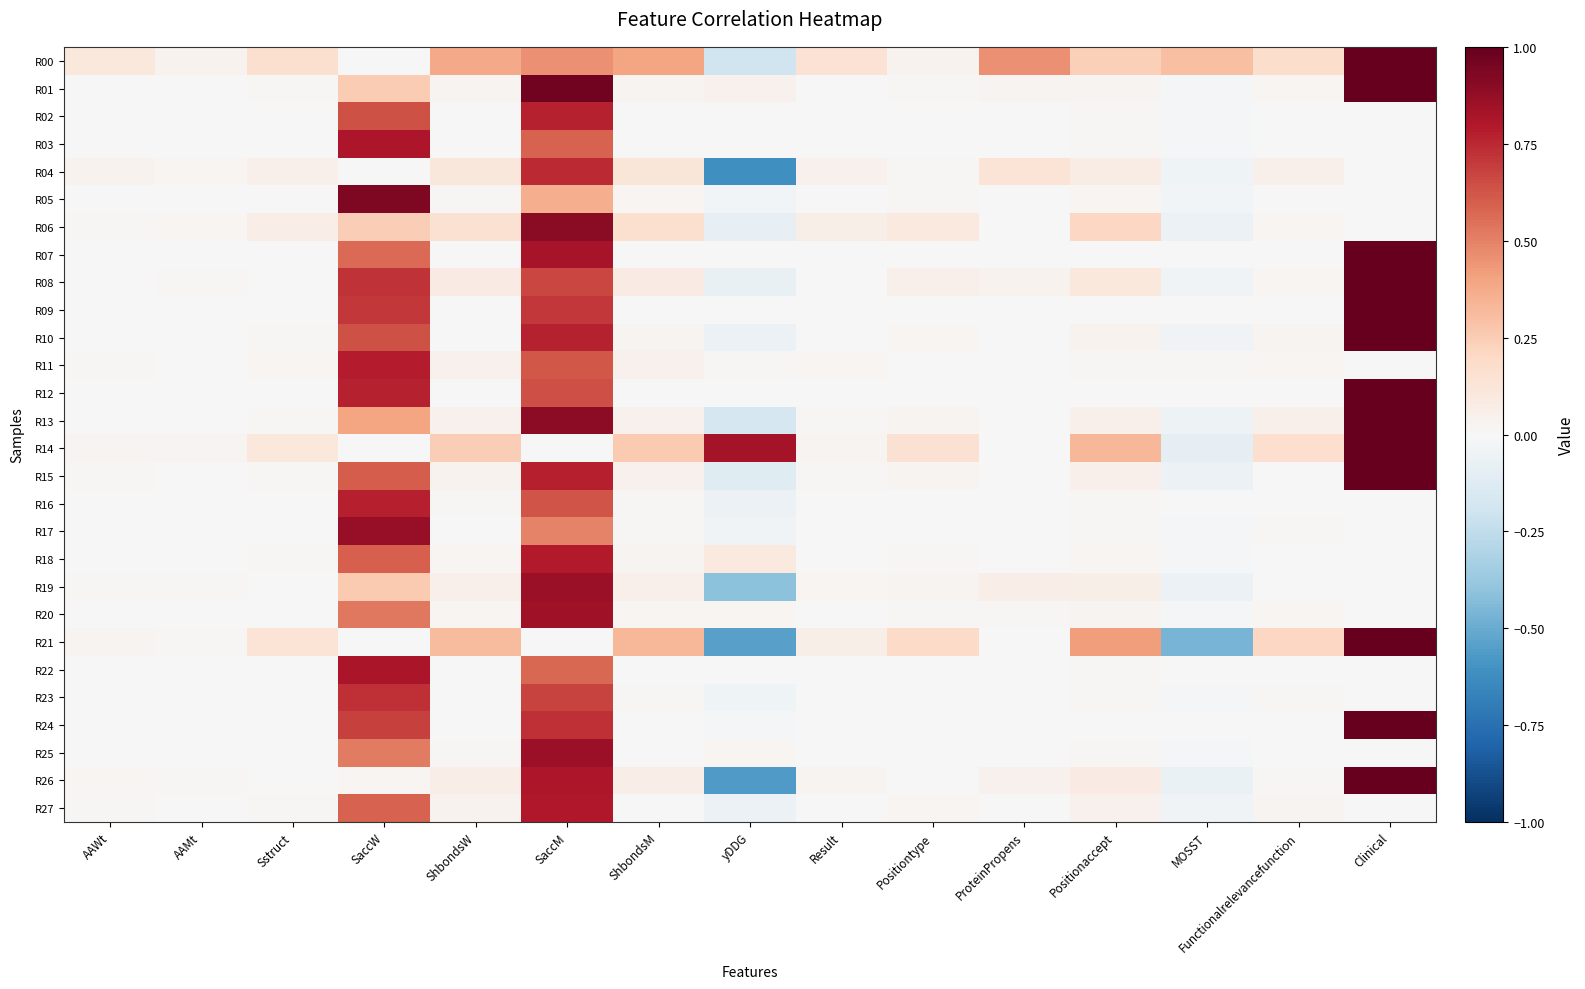

Reading left to right, what are all the values shown in this chart?

R00: AAWt=0.1	AAMt=0.0	Sstruct=0.2	SaccW=0.0	ShbondsW=0.4	SaccM=0.5	ShbondsM=0.4	yDDG=-0.2	Result=0.1	Positiontype=0.0	ProteinPropens=0.5	Positionaccept=0.2	MOSST=0.3	Functionalrelevancefunction=0.2	Clinical=1.0
R01: AAWt=0.0	AAMt=0.0	Sstruct=0.0	SaccW=0.3	ShbondsW=0.0	SaccM=1.0	ShbondsM=0.0	yDDG=0.0	Result=0.0	Positiontype=0.0	ProteinPropens=0.0	Positionaccept=0.0	MOSST=-0.0	Functionalrelevancefunction=0.0	Clinical=1.0
R02: AAWt=0.0	AAMt=0.0	Sstruct=0.0	SaccW=0.6	ShbondsW=0.0	SaccM=0.8	ShbondsM=0.0	yDDG=0.0	Result=0.0	Positiontype=0.0	ProteinPropens=0.0	Positionaccept=0.0	MOSST=-0.0	Functionalrelevancefunction=0.0	Clinical=0.0
R03: AAWt=0.0	AAMt=0.0	Sstruct=0.0	SaccW=0.8	ShbondsW=0.0	SaccM=0.6	ShbondsM=0.0	yDDG=-0.0	Result=0.0	Positiontype=0.0	ProteinPropens=0.0	Positionaccept=0.0	MOSST=-0.0	Functionalrelevancefunction=0.0	Clinical=0.0
R04: AAWt=0.0	AAMt=0.0	Sstruct=0.0	SaccW=0.0	ShbondsW=0.1	SaccM=0.7	ShbondsM=0.1	yDDG=-0.6	Result=0.0	Positiontype=0.0	ProteinPropens=0.1	Positionaccept=0.1	MOSST=-0.0	Functionalrelevancefunction=0.1	Clinical=0.0
R05: AAWt=0.0	AAMt=0.0	Sstruct=0.0	SaccW=0.9	ShbondsW=0.0	SaccM=0.4	ShbondsM=0.0	yDDG=-0.0	Result=0.0	Positiontype=0.0	ProteinPropens=0.0	Positionaccept=0.0	MOSST=-0.0	Functionalrelevancefunction=0.0	Clinical=0.0
R06: AAWt=0.0	AAMt=0.0	Sstruct=0.1	SaccW=0.2	ShbondsW=0.2	SaccM=0.9	ShbondsM=0.2	yDDG=-0.1	Result=0.1	Positiontype=0.1	ProteinPropens=0.0	Positionaccept=0.2	MOSST=-0.1	Functionalrelevancefunction=0.0	Clinical=0.0
R07: AAWt=0.0	AAMt=0.0	Sstruct=0.0	SaccW=0.6	ShbondsW=0.0	SaccM=0.8	ShbondsM=0.0	yDDG=0.0	Result=0.0	Positiontype=0.0	ProteinPropens=0.0	Positionaccept=0.0	MOSST=-0.0	Functionalrelevancefunction=0.0	Clinical=1.0
R08: AAWt=0.0	AAMt=0.0	Sstruct=0.0	SaccW=0.7	ShbondsW=0.1	SaccM=0.7	ShbondsM=0.1	yDDG=-0.1	Result=0.0	Positiontype=0.0	ProteinPropens=0.0	Positionaccept=0.1	MOSST=-0.0	Functionalrelevancefunction=0.0	Clinical=1.0
R09: AAWt=0.0	AAMt=0.0	Sstruct=0.0	SaccW=0.7	ShbondsW=0.0	SaccM=0.7	ShbondsM=0.0	yDDG=0.0	Result=0.0	Positiontype=0.0	ProteinPropens=0.0	Positionaccept=0.0	MOSST=0.0	Functionalrelevancefunction=0.0	Clinical=1.0
R10: AAWt=0.0	AAMt=0.0	Sstruct=0.0	SaccW=0.6	ShbondsW=0.0	SaccM=0.8	ShbondsM=0.0	yDDG=-0.1	Result=0.0	Positiontype=0.0	ProteinPropens=0.0	Positionaccept=0.0	MOSST=-0.0	Functionalrelevancefunction=0.0	Clinical=1.0
R11: AAWt=0.0	AAMt=0.0	Sstruct=0.0	SaccW=0.8	ShbondsW=0.0	SaccM=0.6	ShbondsM=0.0	yDDG=0.0	Result=0.0	Positiontype=0.0	ProteinPropens=0.0	Positionaccept=0.0	MOSST=0.0	Functionalrelevancefunction=0.0	Clinical=0.0
R12: AAWt=0.0	AAMt=0.0	Sstruct=0.0	SaccW=0.8	ShbondsW=0.0	SaccM=0.6	ShbondsM=0.0	yDDG=-0.0	Result=0.0	Positiontype=0.0	ProteinPropens=0.0	Positionaccept=0.0	MOSST=-0.0	Functionalrelevancefunction=0.0	Clinical=1.0
R13: AAWt=0.0	AAMt=0.0	Sstruct=0.0	SaccW=0.4	ShbondsW=0.0	SaccM=0.9	ShbondsM=0.0	yDDG=-0.2	Result=0.0	Positiontype=0.0	ProteinPropens=0.0	Positionaccept=0.1	MOSST=-0.1	Functionalrelevancefunction=0.1	Clinical=1.0
R14: AAWt=0.0	AAMt=0.0	Sstruct=0.1	SaccW=0.0	ShbondsW=0.2	SaccM=0.0	ShbondsM=0.3	yDDG=0.8	Result=0.0	Positiontype=0.2	ProteinPropens=0.0	Positionaccept=0.3	MOSST=-0.1	Functionalrelevancefunction=0.2	Clinical=1.0
R15: AAWt=0.0	AAMt=0.0	Sstruct=0.0	SaccW=0.6	ShbondsW=0.0	SaccM=0.8	ShbondsM=0.0	yDDG=-0.1	Result=0.0	Positiontype=0.0	ProteinPropens=0.0	Positionaccept=0.1	MOSST=-0.1	Functionalrelevancefunction=0.0	Clinical=1.0
R16: AAWt=0.0	AAMt=0.0	Sstruct=0.0	SaccW=0.8	ShbondsW=0.0	SaccM=0.6	ShbondsM=0.0	yDDG=-0.1	Result=0.0	Positiontype=0.0	ProteinPropens=0.0	Positionaccept=0.0	MOSST=-0.0	Functionalrelevancefunction=0.0	Clinical=0.0
R17: AAWt=0.0	AAMt=0.0	Sstruct=0.0	SaccW=0.9	ShbondsW=0.0	SaccM=0.5	ShbondsM=0.0	yDDG=-0.0	Result=0.0	Positiontype=0.0	ProteinPropens=0.0	Positionaccept=0.0	MOSST=-0.0	Functionalrelevancefunction=0.0	Clinical=0.0
R18: AAWt=0.0	AAMt=0.0	Sstruct=0.0	SaccW=0.6	ShbondsW=0.0	SaccM=0.8	ShbondsM=0.0	yDDG=0.1	Result=0.0	Positiontype=0.0	ProteinPropens=-0.0	Positionaccept=0.0	MOSST=-0.0	Functionalrelevancefunction=0.0	Clinical=0.0
R19: AAWt=0.0	AAMt=0.0	Sstruct=0.0	SaccW=0.3	ShbondsW=0.0	SaccM=0.9	ShbondsM=0.0	yDDG=-0.4	Result=0.0	Positiontype=0.0	ProteinPropens=0.1	Positionaccept=0.1	MOSST=-0.1	Functionalrelevancefunction=0.0	Clinical=0.0
R20: AAWt=0.0	AAMt=0.0	Sstruct=0.0	SaccW=0.5	ShbondsW=0.0	SaccM=0.8	ShbondsM=0.0	yDDG=0.0	Result=0.0	Positiontype=0.0	ProteinPropens=0.0	Positionaccept=0.0	MOSST=-0.0	Functionalrelevancefunction=0.0	Clinical=0.0
R21: AAWt=0.0	AAMt=0.0	Sstruct=0.1	SaccW=0.0	ShbondsW=0.3	SaccM=0.0	ShbondsM=0.3	yDDG=-0.5	Result=0.1	Positiontype=0.2	ProteinPropens=0.0	Positionaccept=0.4	MOSST=-0.5	Functionalrelevancefunction=0.2	Clinical=1.0
R22: AAWt=0.0	AAMt=0.0	Sstruct=0.0	SaccW=0.8	ShbondsW=0.0	SaccM=0.6	ShbondsM=0.0	yDDG=0.0	Result=0.0	Positiontype=0.0	ProteinPropens=0.0	Positionaccept=0.0	MOSST=-0.0	Functionalrelevancefunction=0.0	Clinical=0.0
R23: AAWt=0.0	AAMt=0.0	Sstruct=0.0	SaccW=0.7	ShbondsW=0.0	SaccM=0.7	ShbondsM=0.0	yDDG=-0.0	Result=0.0	Positiontype=0.0	ProteinPropens=0.0	Positionaccept=0.0	MOSST=-0.0	Functionalrelevancefunction=0.0	Clinical=0.0
R24: AAWt=0.0	AAMt=0.0	Sstruct=0.0	SaccW=0.7	ShbondsW=0.0	SaccM=0.7	ShbondsM=0.0	yDDG=-0.0	Result=0.0	Positiontype=0.0	ProteinPropens=0.0	Positionaccept=0.0	MOSST=-0.0	Functionalrelevancefunction=0.0	Clinical=1.0
R25: AAWt=0.0	AAMt=0.0	Sstruct=0.0	SaccW=0.5	ShbondsW=0.0	SaccM=0.9	ShbondsM=0.0	yDDG=0.0	Result=0.0	Positiontype=0.0	ProteinPropens=0.0	Positionaccept=0.0	MOSST=-0.0	Functionalrelevancefunction=0.0	Clinical=0.0
R26: AAWt=0.0	AAMt=0.0	Sstruct=0.0	SaccW=0.0	ShbondsW=0.1	SaccM=0.8	ShbondsM=0.1	yDDG=-0.6	Result=0.0	Positiontype=0.0	ProteinPropens=0.0	Positionaccept=0.1	MOSST=-0.1	Functionalrelevancefunction=0.0	Clinical=1.0
R27: AAWt=0.0	AAMt=0.0	Sstruct=0.0	SaccW=0.6	ShbondsW=0.0	SaccM=0.8	ShbondsM=0.0	yDDG=-0.1	Result=0.0	Positiontype=0.0	ProteinPropens=0.0	Positionaccept=0.0	MOSST=-0.0	Functionalrelevancefunction=0.0	Clinical=0.0